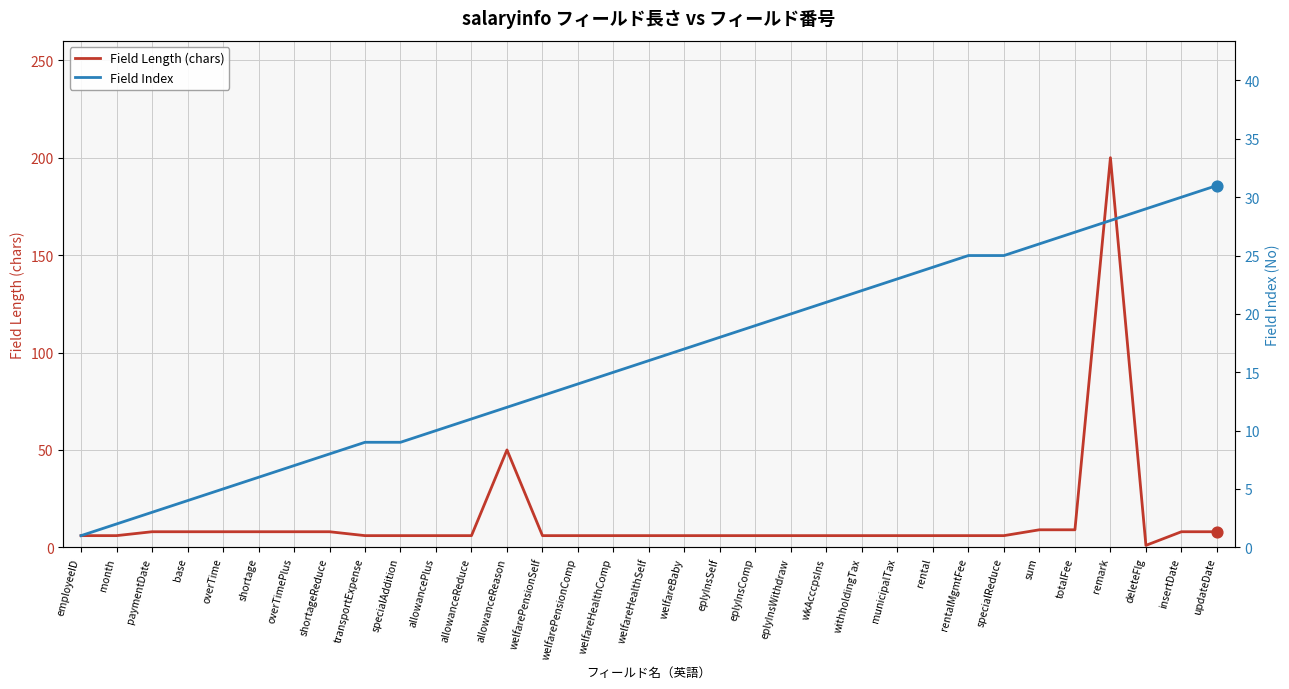

What are all the series names shown in the legend?

Field Length (chars), Field Index